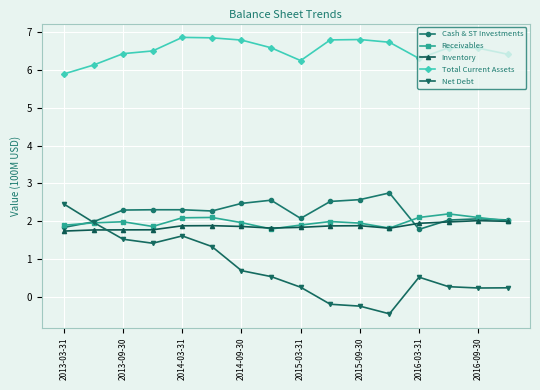

Which series has the largest range (max minus min)?

Net Debt